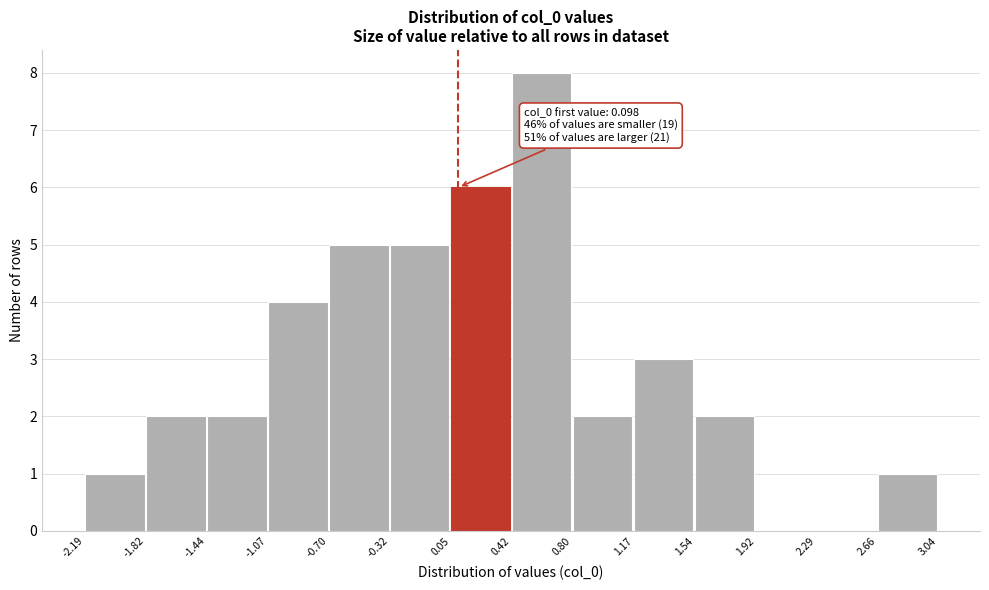

Which range on the x-axis has the tallest bar?

0.42 to 0.80